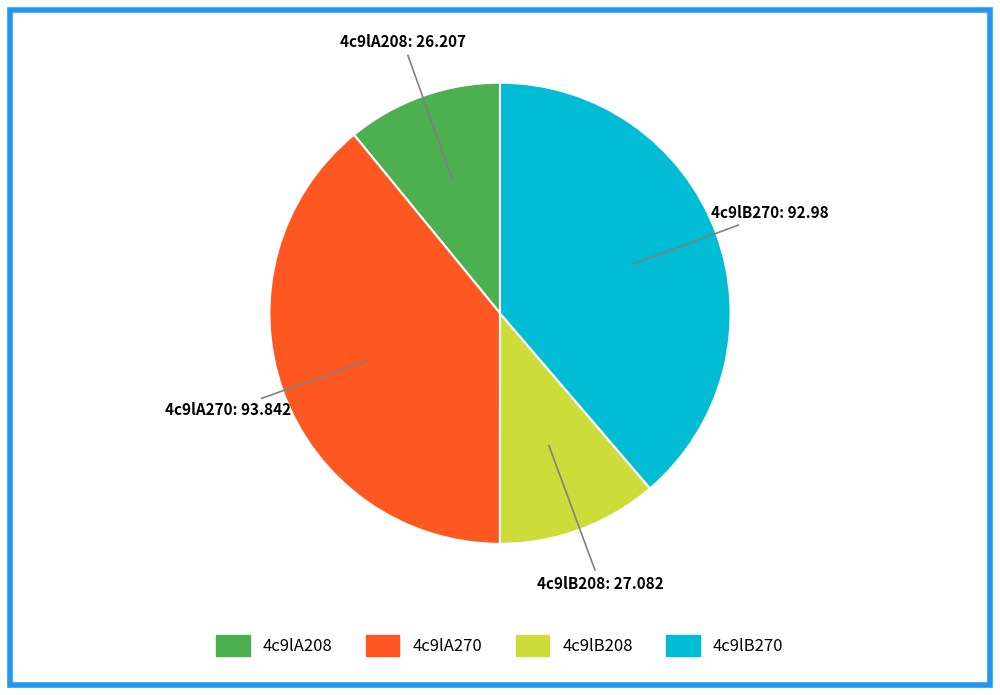

Which has a higher value, 4c9lA208 or 4c9lA270?

4c9lA270